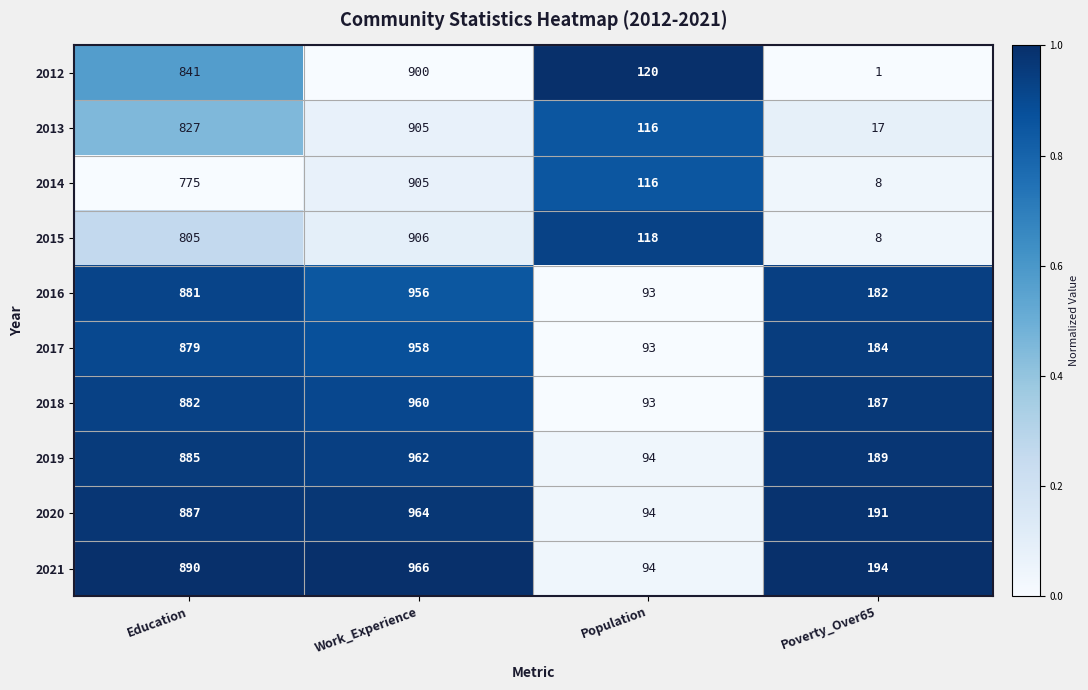

What is the total value across all series at Education?

8552